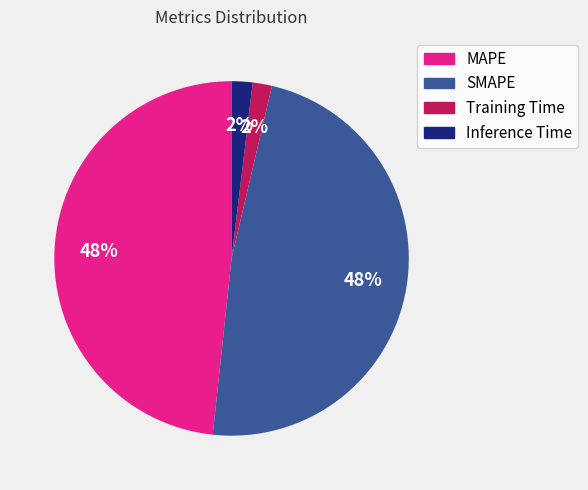

Between SMAPE and Training Time, which is larger?

SMAPE